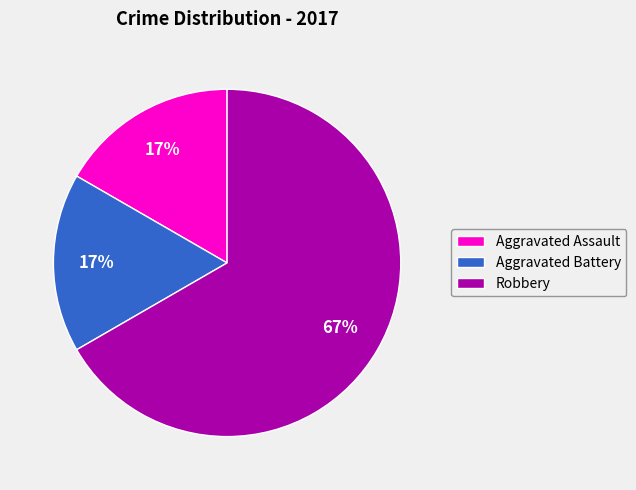

To the nearest percent, what is the difference between the largest and smallest slice percentages?

50%